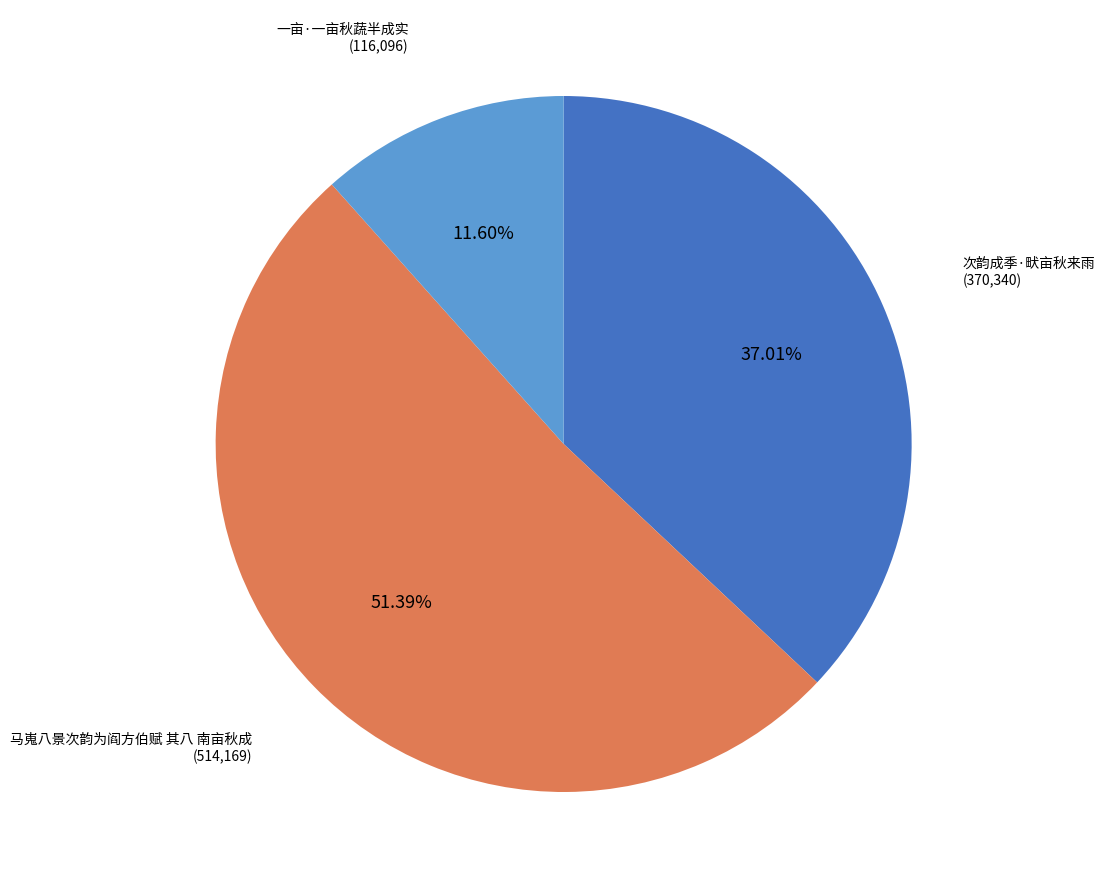

To the nearest percent, what is the average slice percentage?

33%